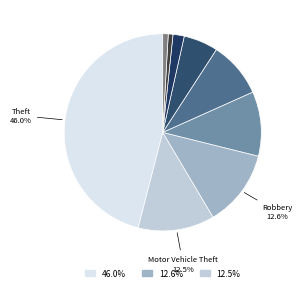

How many segments does this pie chart have?

9